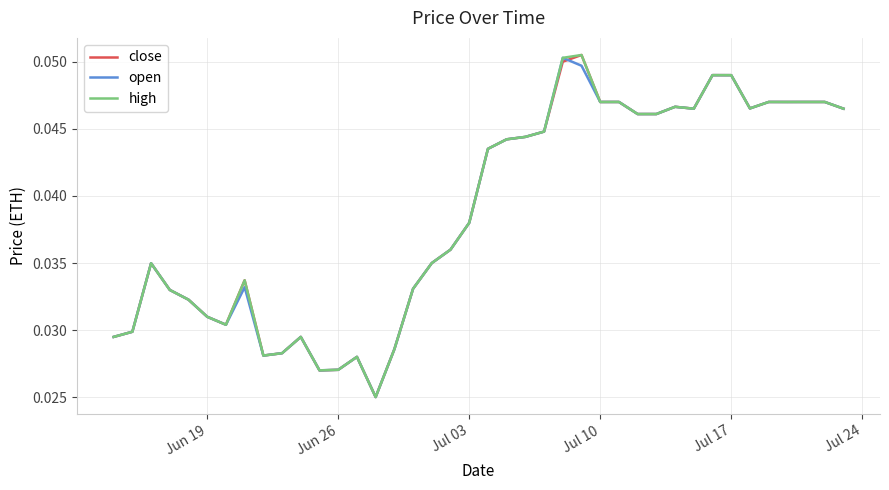

Rank the series by their average value, from highest to lowest.

high, close, open